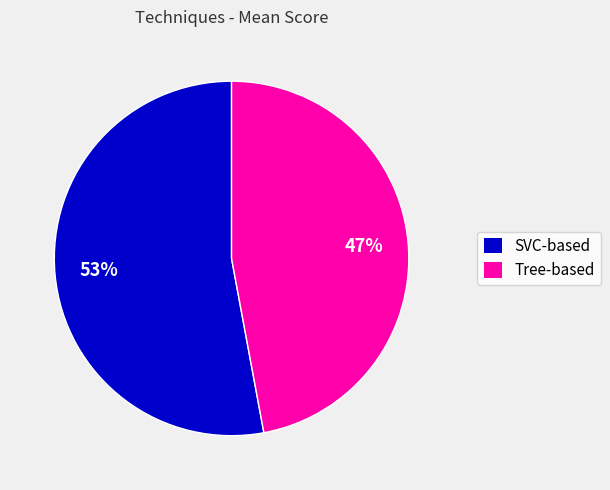

To the nearest percent, what is the average slice percentage?

50%